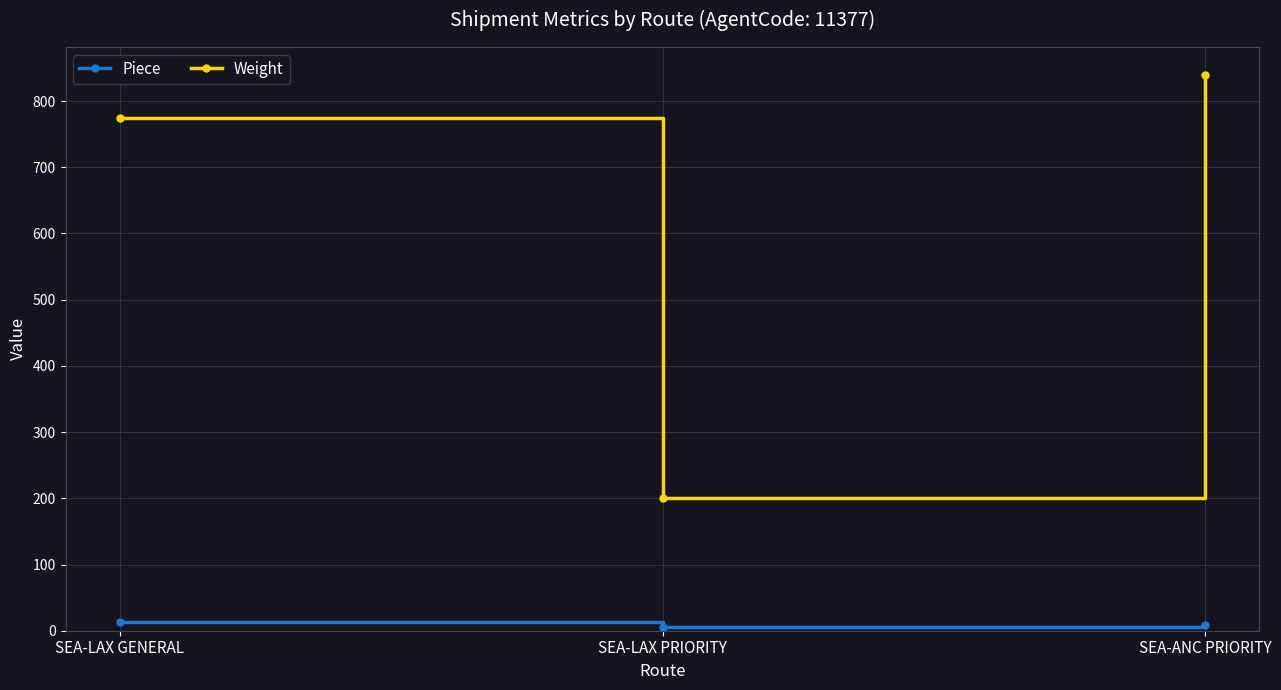

What is the total value across all series at SEA-LAX PRIORITY?

206